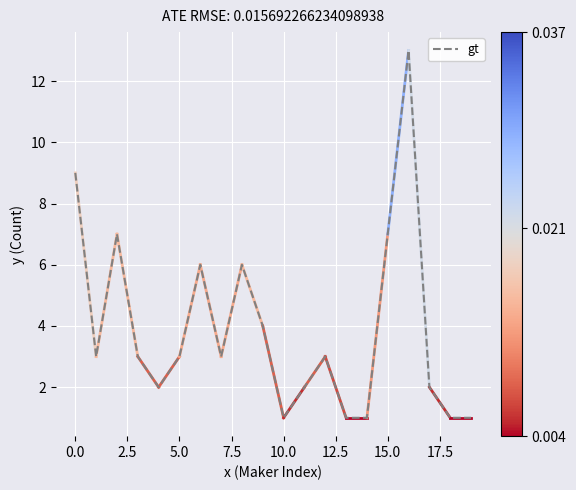

What is the greatest value displayed?

13